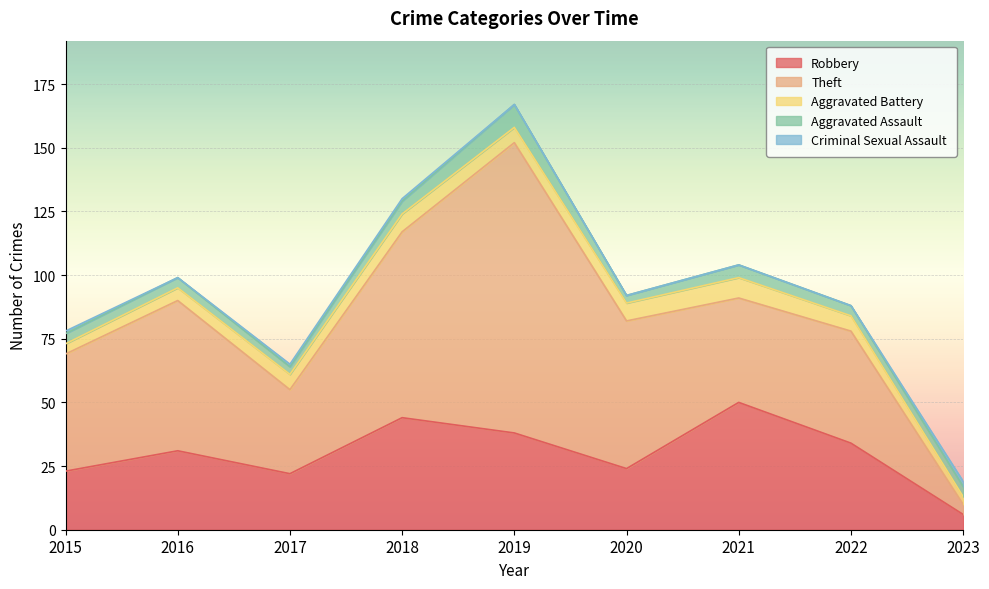

What is the difference between the highest and lowest values at 2019?

114